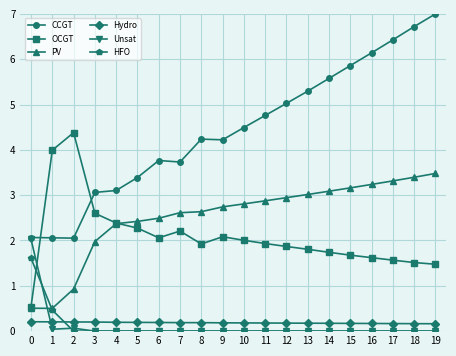

Which series has the largest range (max minus min)?

CCGT